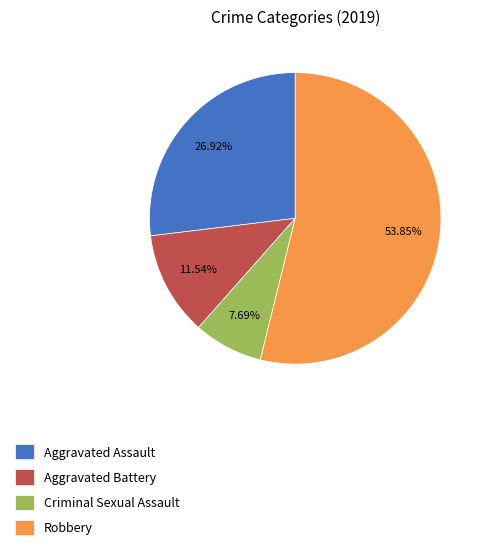

The Aggravated Battery slice represents 12% of the pie. True or false?

True